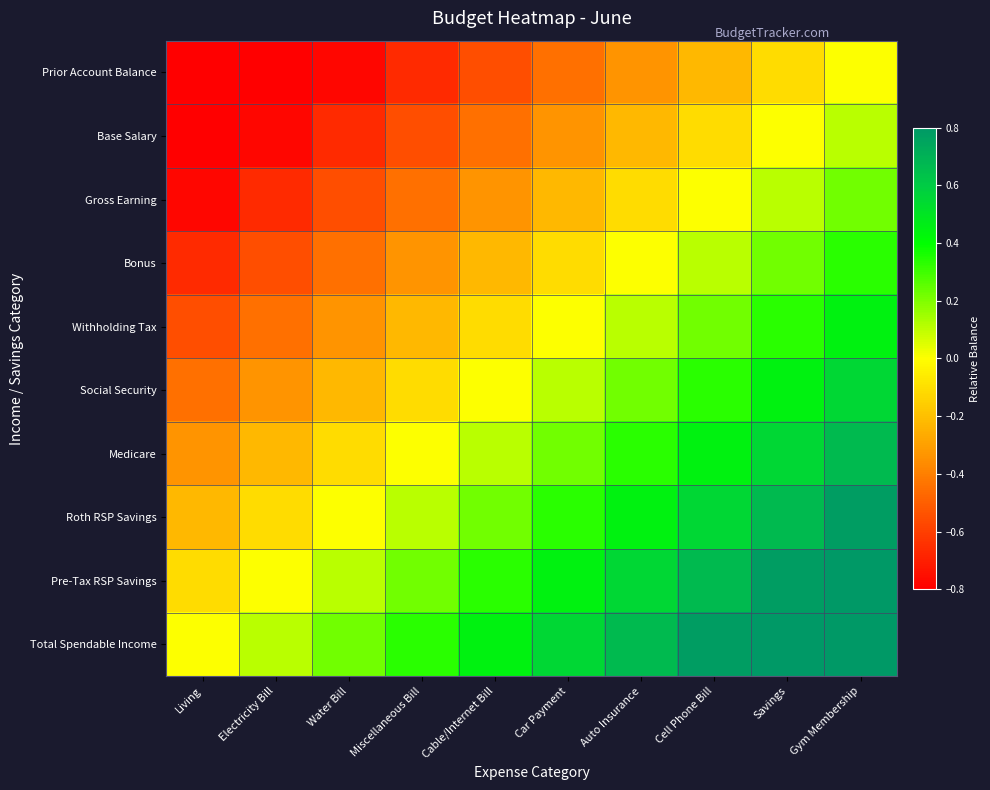

At which category does the chart reach its peak across all series?

Gym Membership